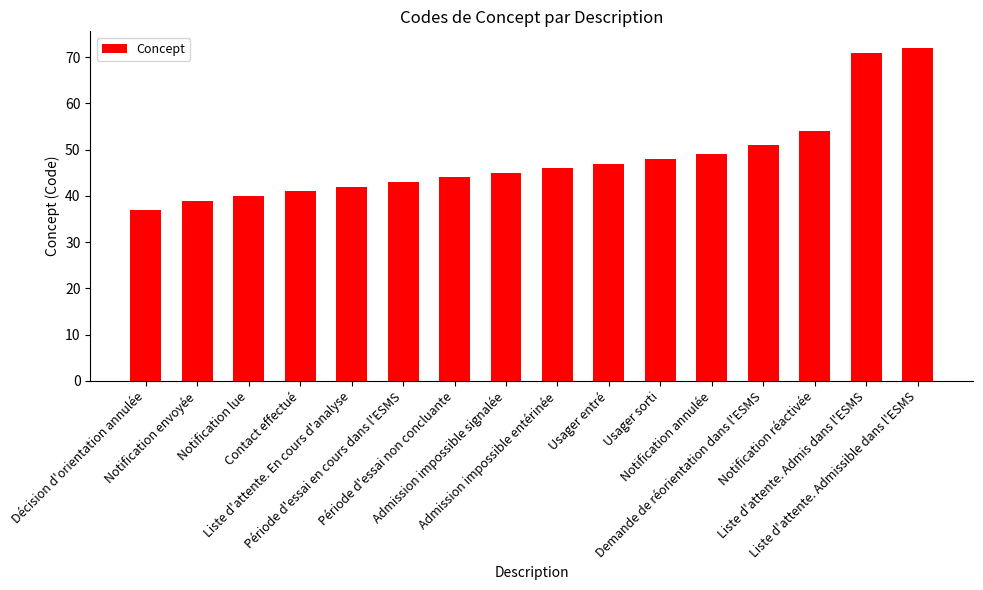

What is the label of the 5th bar from the right?

Notification annulée